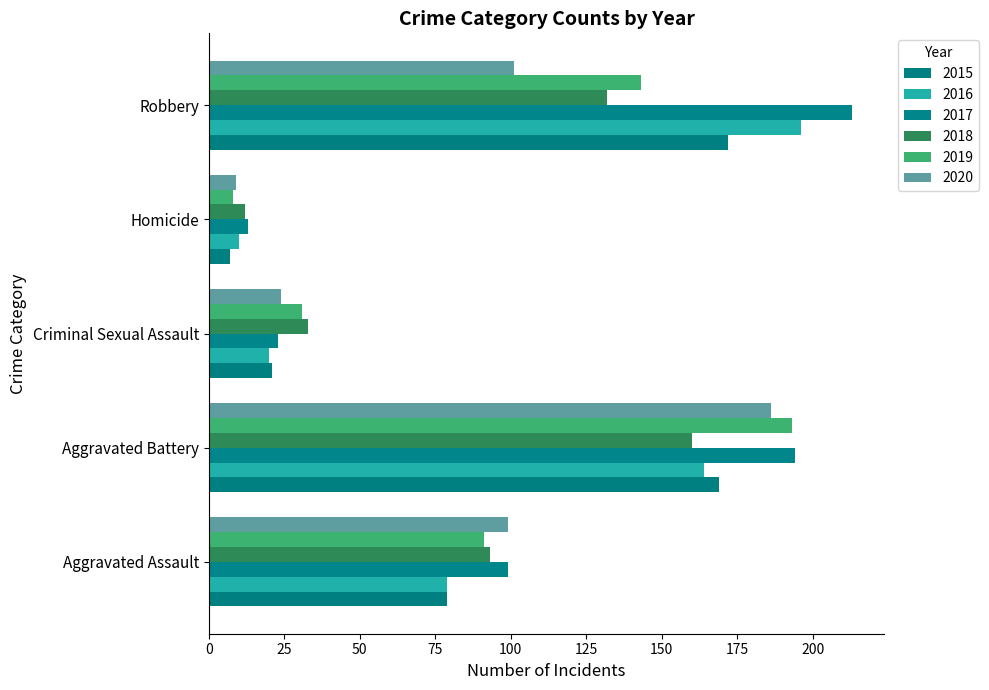

How many data points in 2018 are less than 93?

2